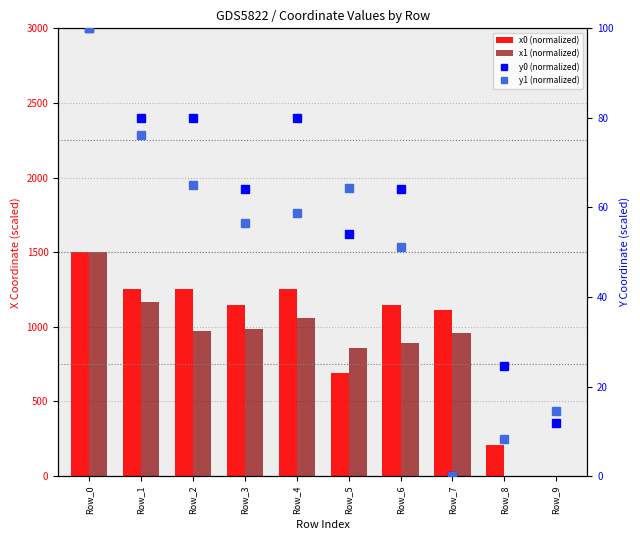

Count the number of categories in the chart.

10